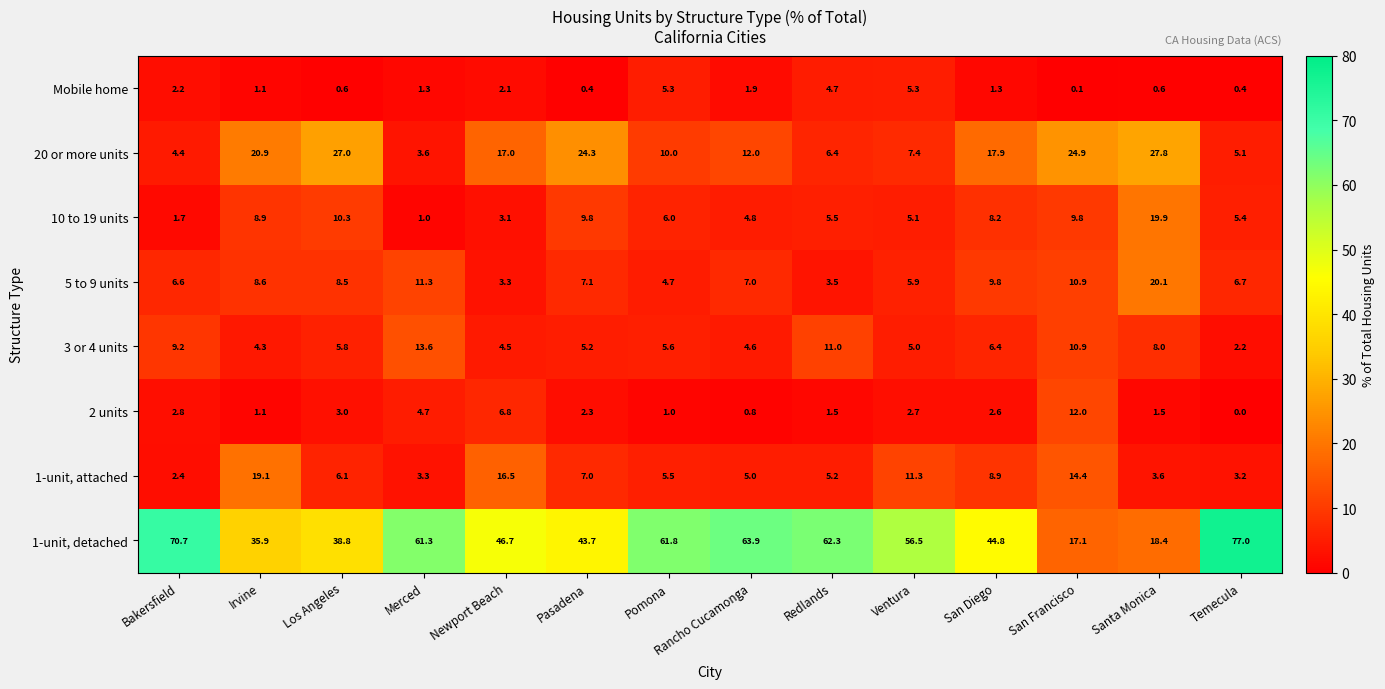

Rank the categories by 20 or more units value from lowest to highest.

Merced, Bakersfield, Temecula, Redlands, Ventura, Pomona, Rancho Cucamonga, Newport Beach, San Diego, Irvine, Pasadena, San Francisco, Los Angeles, Santa Monica